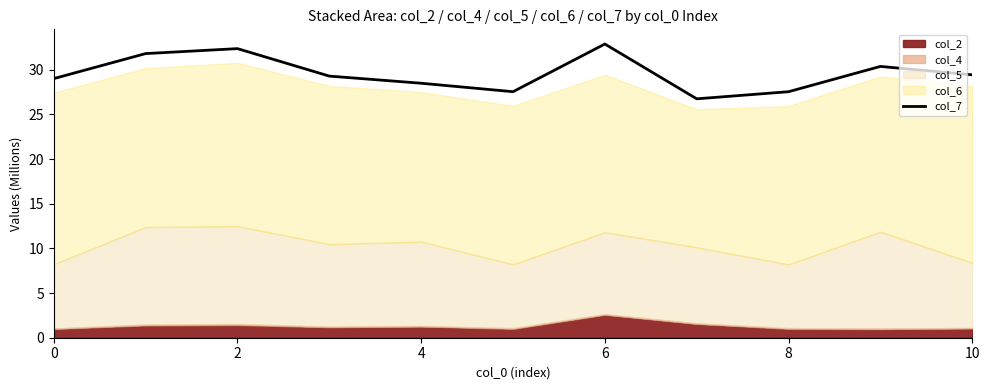

How many interior local valleys (lower than both neighbors) does the data have?

2